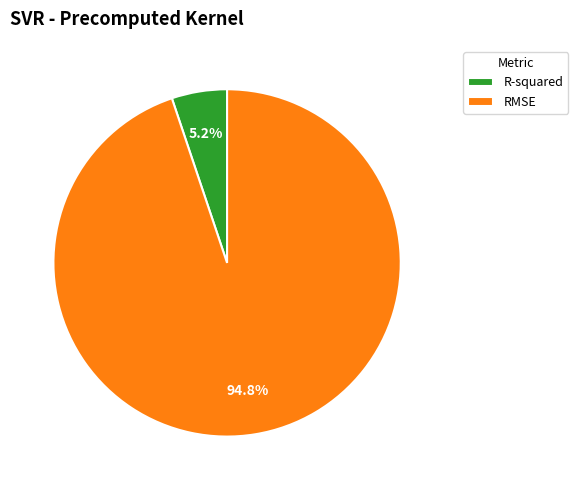

How many slices are in this pie chart?

2